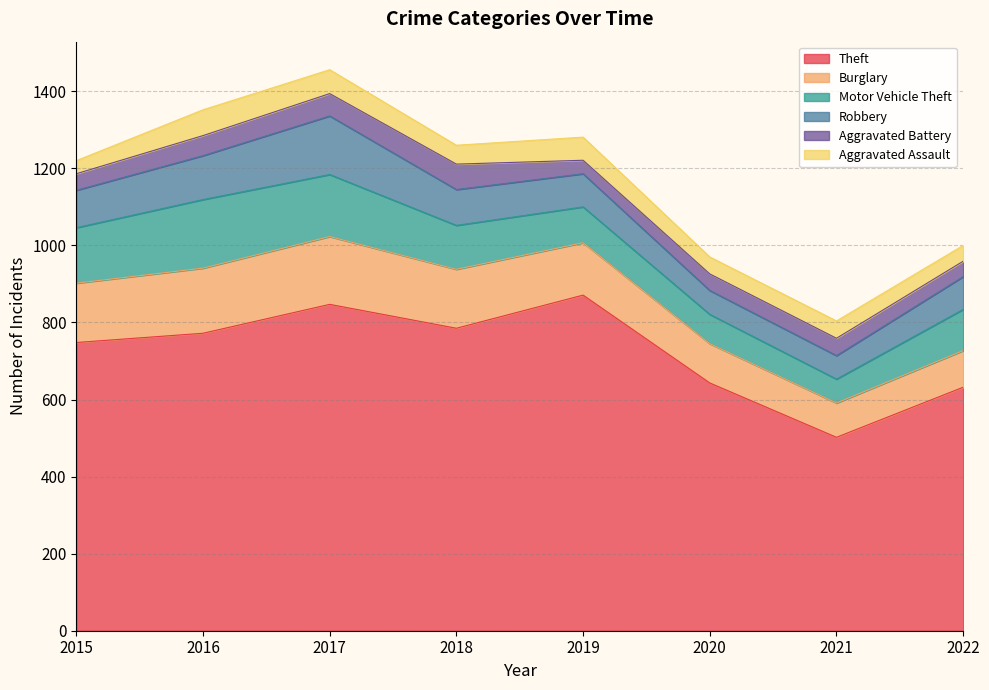

Which label corresponds to the largest value in the chart?

2019